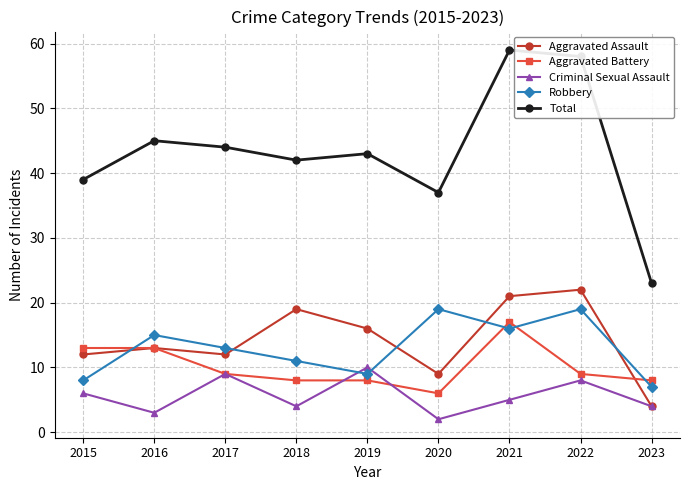

How many lines are shown in the chart?

5